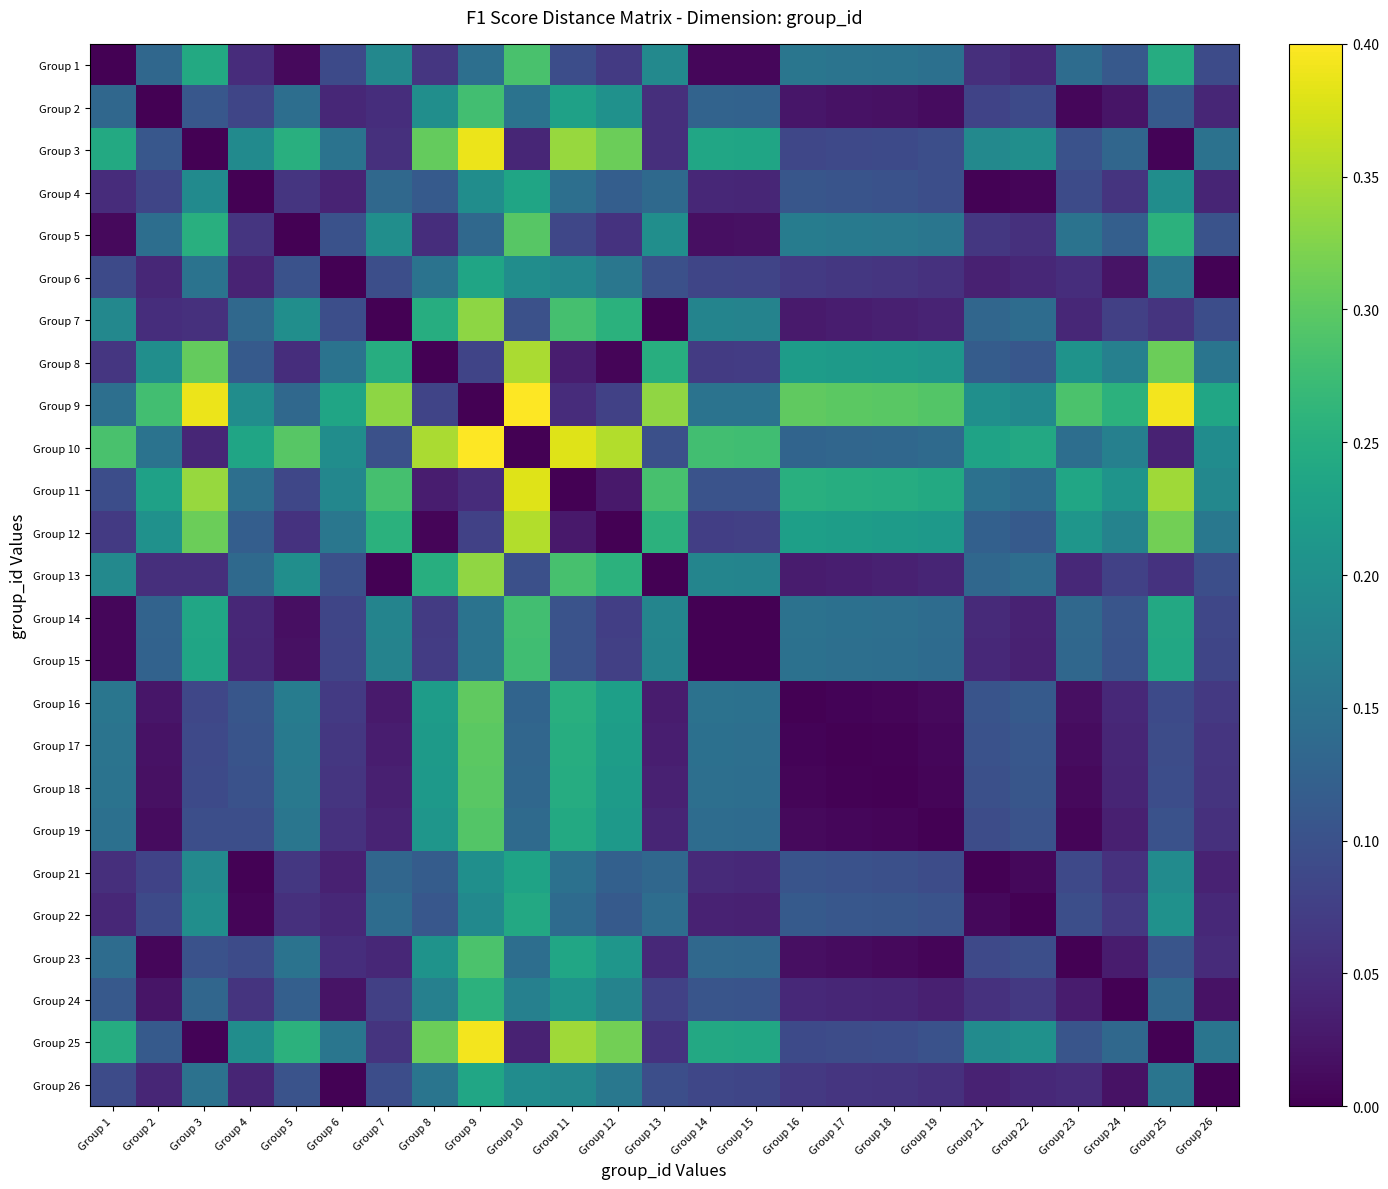

How many distinct data groups are displayed?

25